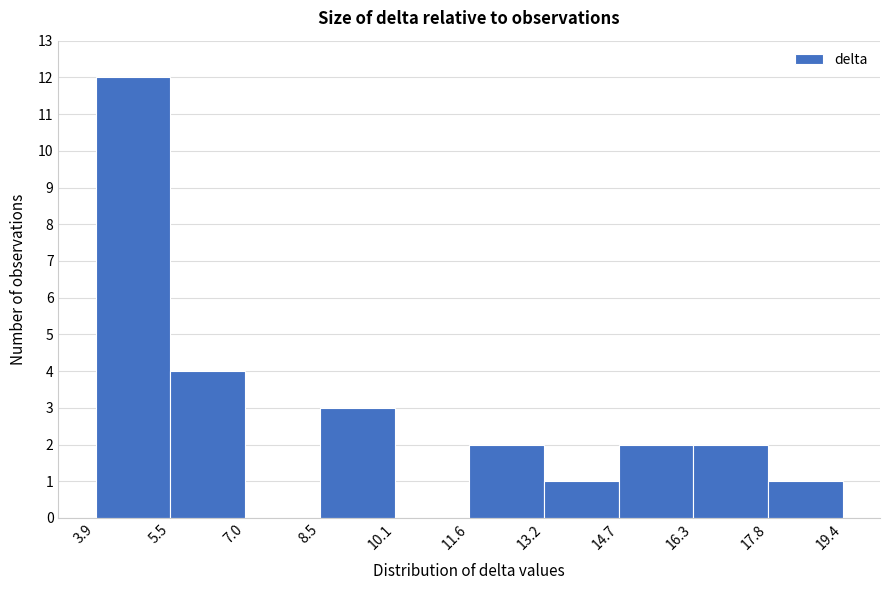

Reading left to right, transcribe this chart: for each bar, give the range it covers on the x-axis and its height. The values are not printed on the chart, so give them approximately, as read against the axis.

3.9 to 5.5: 12
5.5 to 7.0: 4
7.0 to 8.5: 0
8.5 to 10.1: 3
10.1 to 11.6: 0
11.6 to 13.2: 2
13.2 to 14.7: 1
14.7 to 16.3: 2
16.3 to 17.8: 2
17.8 to 19.4: 1